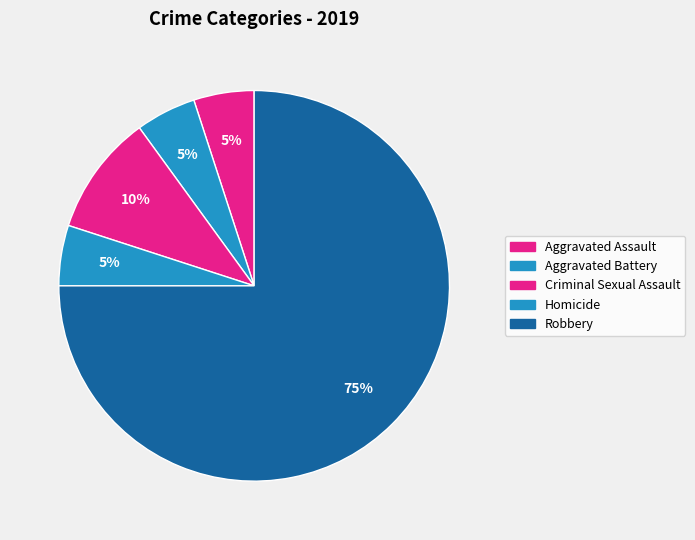

To the nearest percent, what is the combined percentage of Homicide and Aggravated Battery?

10%